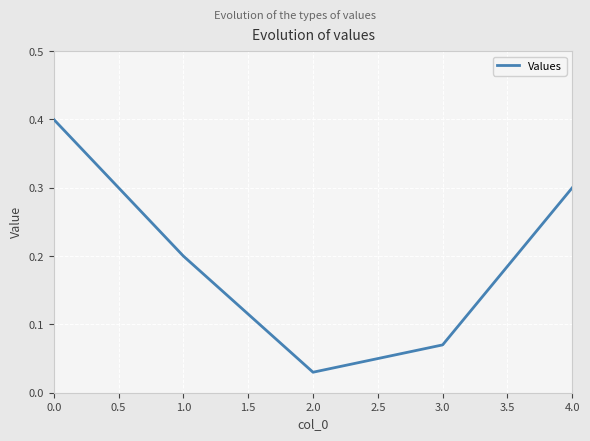

What is the greatest value displayed?

0.4